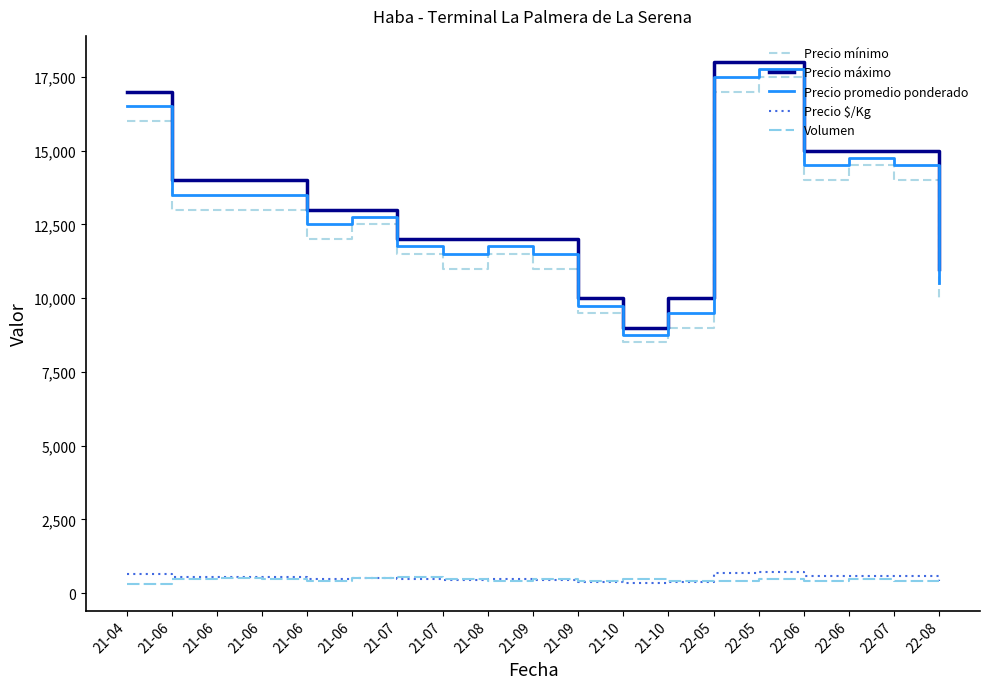

What is the maximum value shown in the chart?

18000